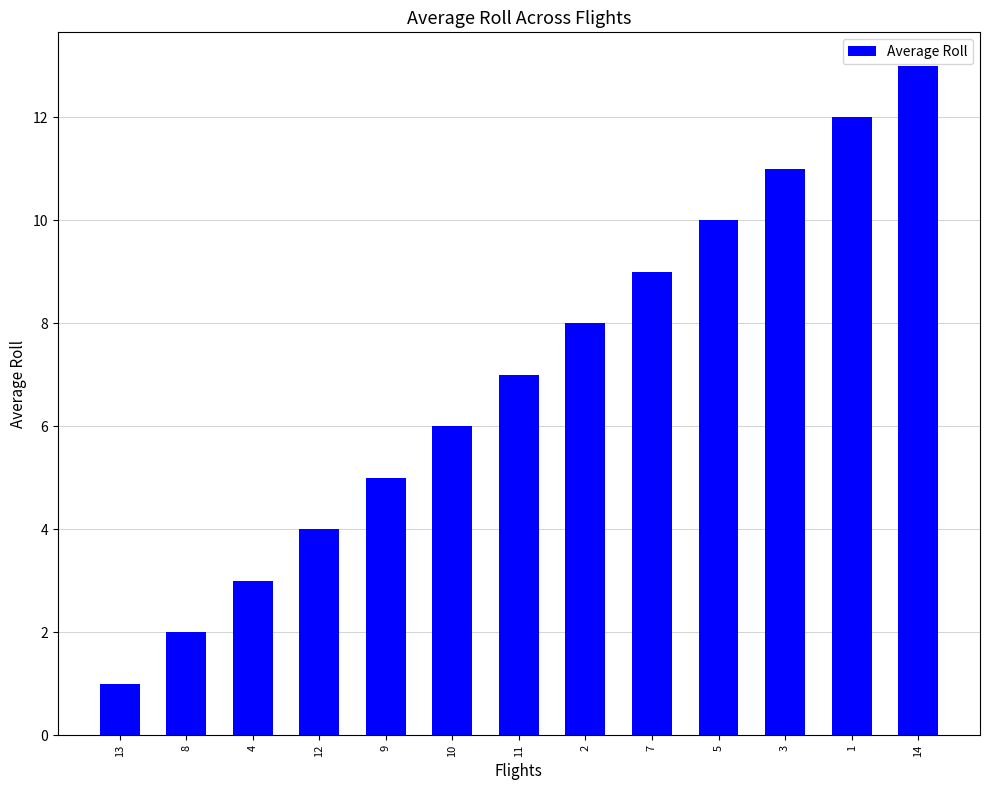

What is the change in value from 4 to 2?

+5